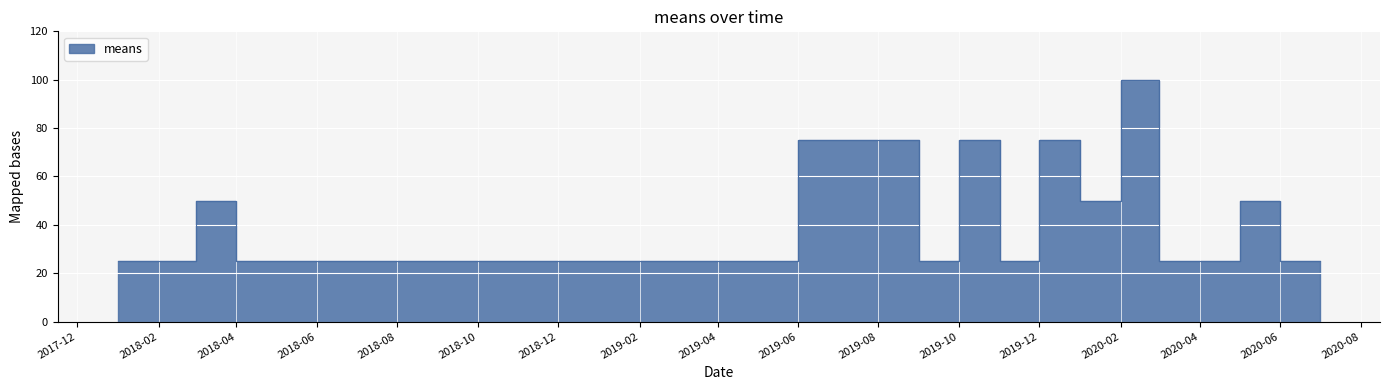

Count the values in the range 25 to 75.

20